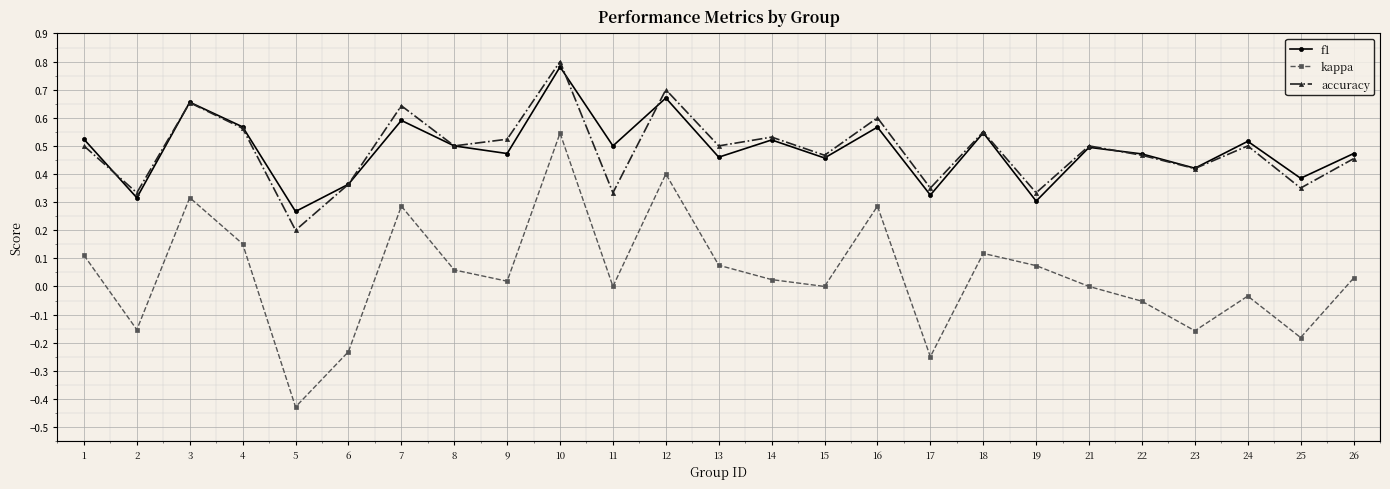

Which category has the highest value in the kappa series?

10